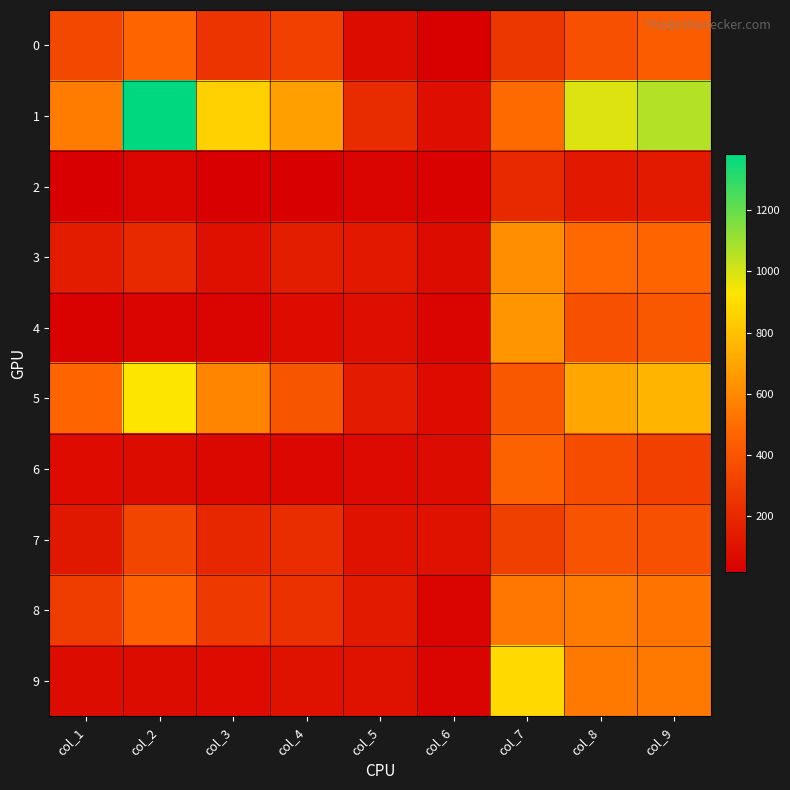

Reading left to right, transcribe all the data shown in this chart.

0: col_1=343	col_2=468	col_3=255	col_4=306	col_5=75	col_6=28	col_7=268	col_8=376	col_9=433
1: col_1=553	col_2=1383	col_3=856	col_4=678	col_5=217	col_6=89	col_7=489	col_8=989	col_9=1065
2: col_1=23	col_2=48	col_3=18	col_4=20	col_5=44	col_6=33	col_7=204	col_8=135	col_9=138
3: col_1=146	col_2=203	col_3=93	col_4=149	col_5=135	col_6=76	col_7=621	col_8=480	col_9=470
4: col_1=31	col_2=45	col_3=44	col_4=72	col_5=83	col_6=46	col_7=643	col_8=382	col_9=414
5: col_1=472	col_2=929	col_3=583	col_4=398	col_5=141	col_6=69	col_7=411	col_8=703	col_9=758
6: col_1=72	col_2=74	col_3=56	col_4=58	col_5=64	col_6=76	col_7=459	col_8=359	col_9=306
7: col_1=128	col_2=329	col_3=194	col_4=221	col_5=103	col_6=103	col_7=304	col_8=390	col_9=380
8: col_1=290	col_2=455	col_3=280	col_4=241	col_5=140	col_6=39	col_7=534	col_8=549	col_9=526
9: col_1=74	col_2=75	col_3=70	col_4=102	col_5=102	col_6=41	col_7=883	col_8=545	col_9=543